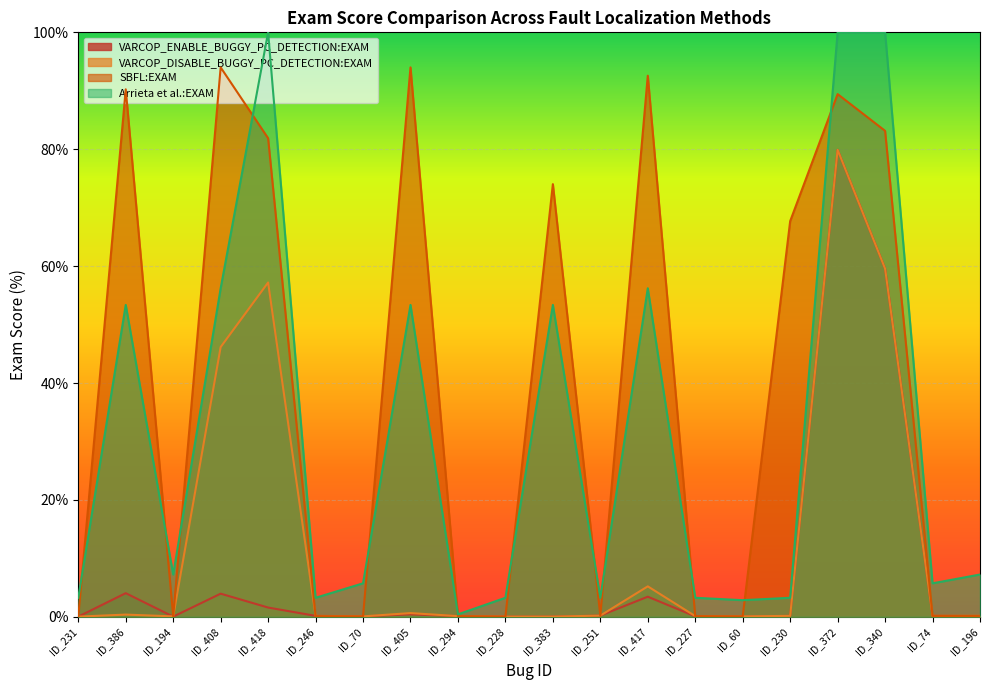

Reading right to left, extract all data points from this chart.

VARCOP_ENABLE_BUGGY_PC_DETECTION:EXAM: 0.1	0.2	59.6	79.9	0.2	0.0	0.1	3.5	0.2	0.0	0.0	0.1	0.4	0.1	0.2	1.6	4.0	0.0	4.1	0.0
VARCOP_DISABLE_BUGGY_PC_DETECTION:EXAM: 0.2	0.2	59.6	79.9	0.2	0.1	0.1	5.2	0.2	0.0	0.0	0.1	0.6	0.1	0.2	57.2	46.2	0.1	0.4	0.0
SBFL:EXAM: 0.2	0.2	83.1	89.4	67.7	0.1	0.1	92.6	0.2	74.0	0.0	0.1	94.0	0.1	0.1	81.9	94.0	0.1	90.3	0.0
Arrieta et al.:EXAM: 7.2	5.7	100.0	100.0	3.3	2.9	3.3	56.2	3.3	53.4	3.3	0.4	53.4	5.7	3.3	100.0	56.2	7.2	53.4	3.3